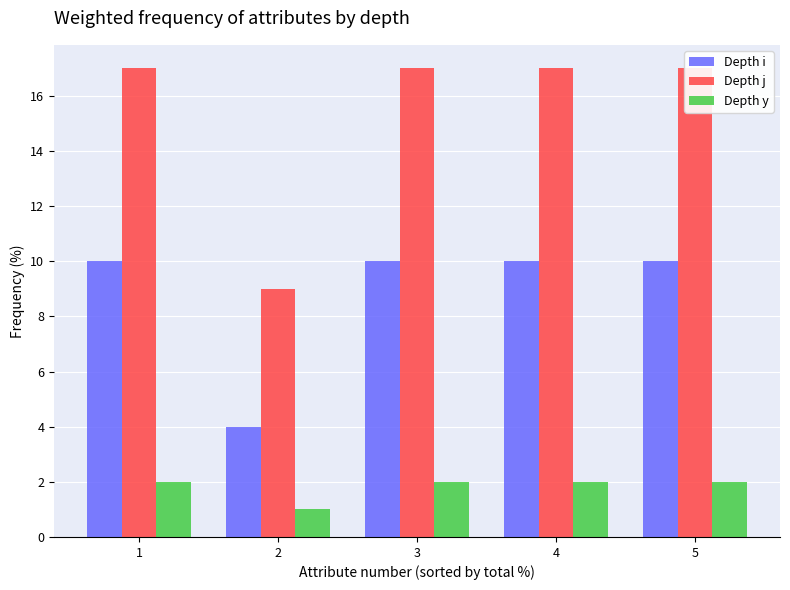

What is the sum of all y values?

9